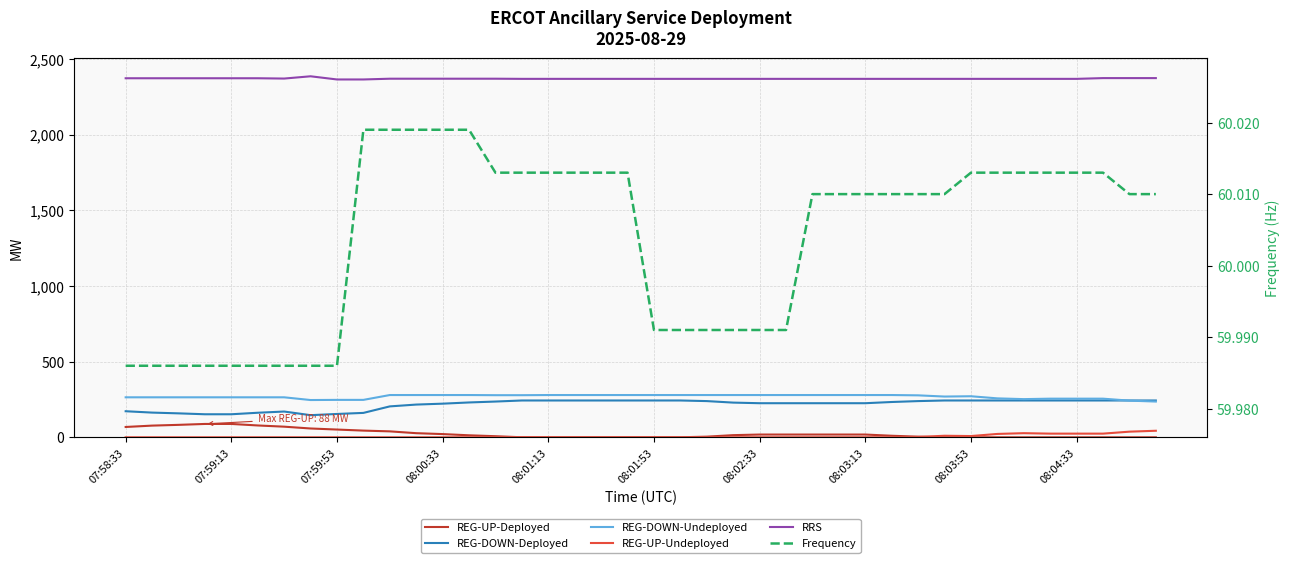

What are all the series names shown in the legend?

REG-UP-Deployed, REG-DOWN-Deployed, REG-DOWN-Undeployed, REG-UP-Undeployed, RRS, Frequency